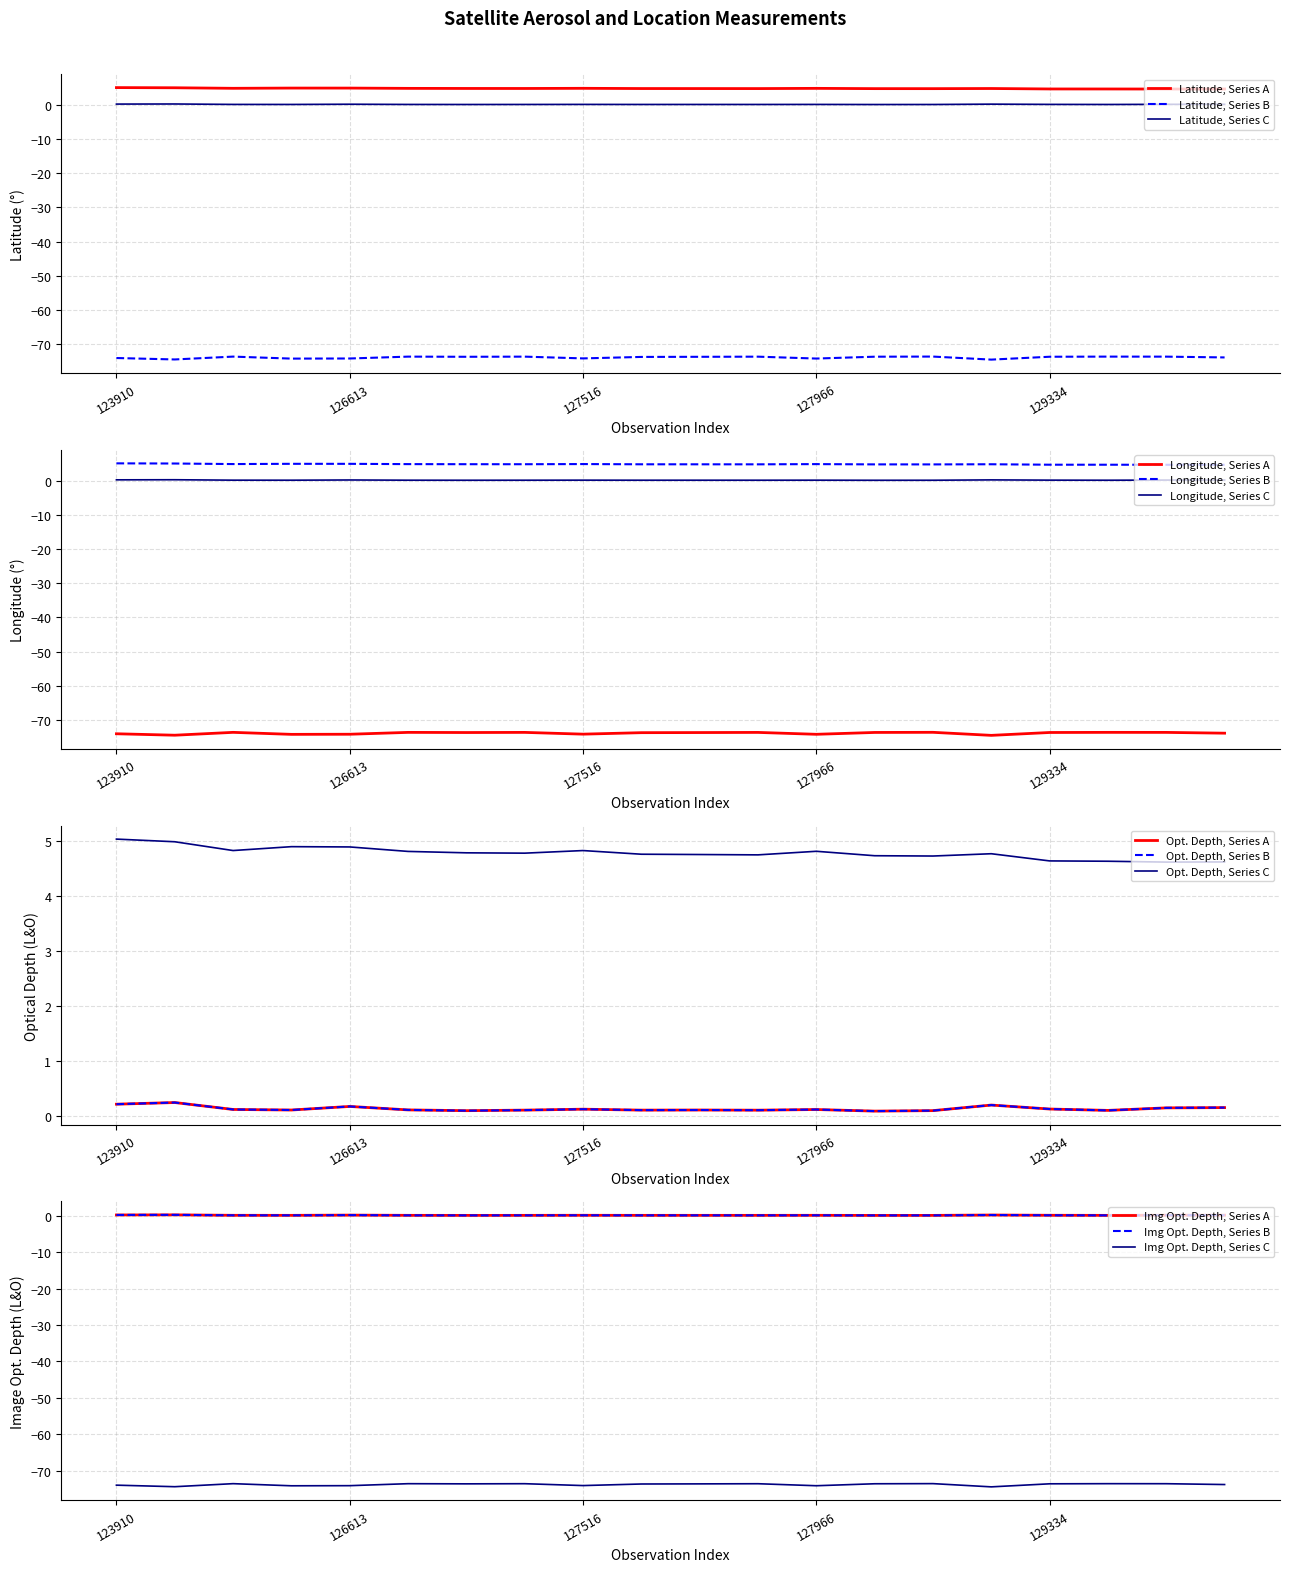

What is the greatest value displayed?

5.0